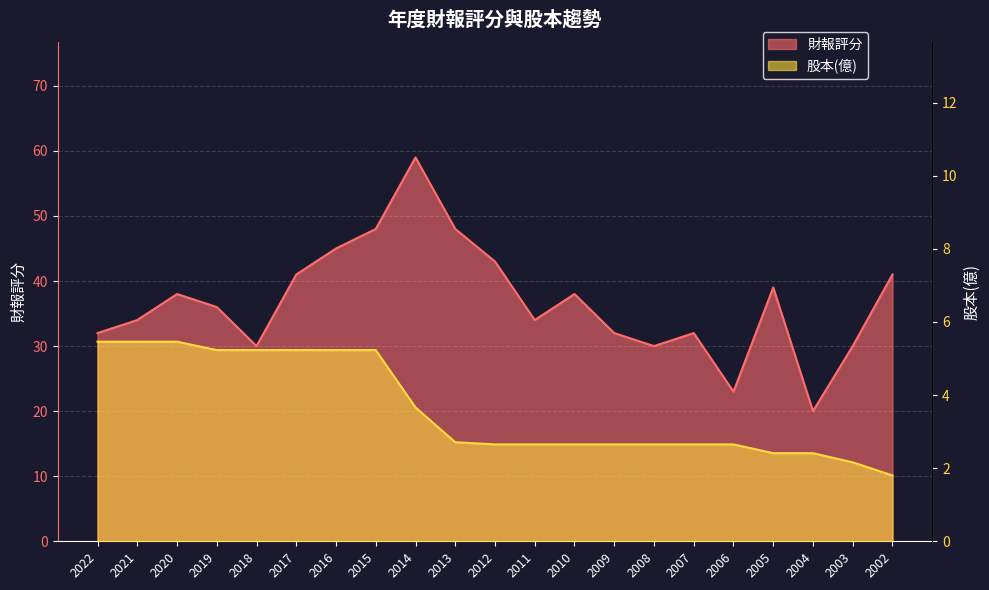

Reading left to right, transcribe all the data shown in this chart.

財報評分: 2022=32.0	2021=34.0	2020=38.0	2019=36.0	2018=30.0	2017=41.0	2016=45.0	2015=48.0	2014=59.0	2013=48.0	2012=43.0	2011=34.0	2010=38.0	2009=32.0	2008=30.0	2007=32.0	2006=23.0	2005=39.0	2004=20.0	2003=30.0	2002=41.0
股本(億): 2022=5.5	2021=5.5	2020=5.5	2019=5.2	2018=5.2	2017=5.2	2016=5.2	2015=5.2	2014=3.7	2013=2.7	2012=2.6	2011=2.6	2010=2.6	2009=2.6	2008=2.6	2007=2.6	2006=2.6	2005=2.4	2004=2.4	2003=2.2	2002=1.8